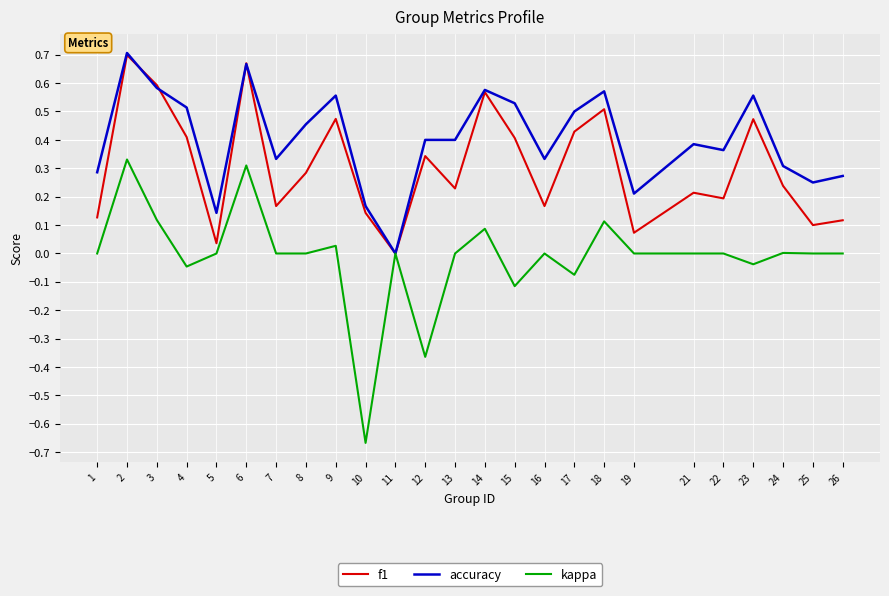

At which category does the chart reach its minimum across all series?

10